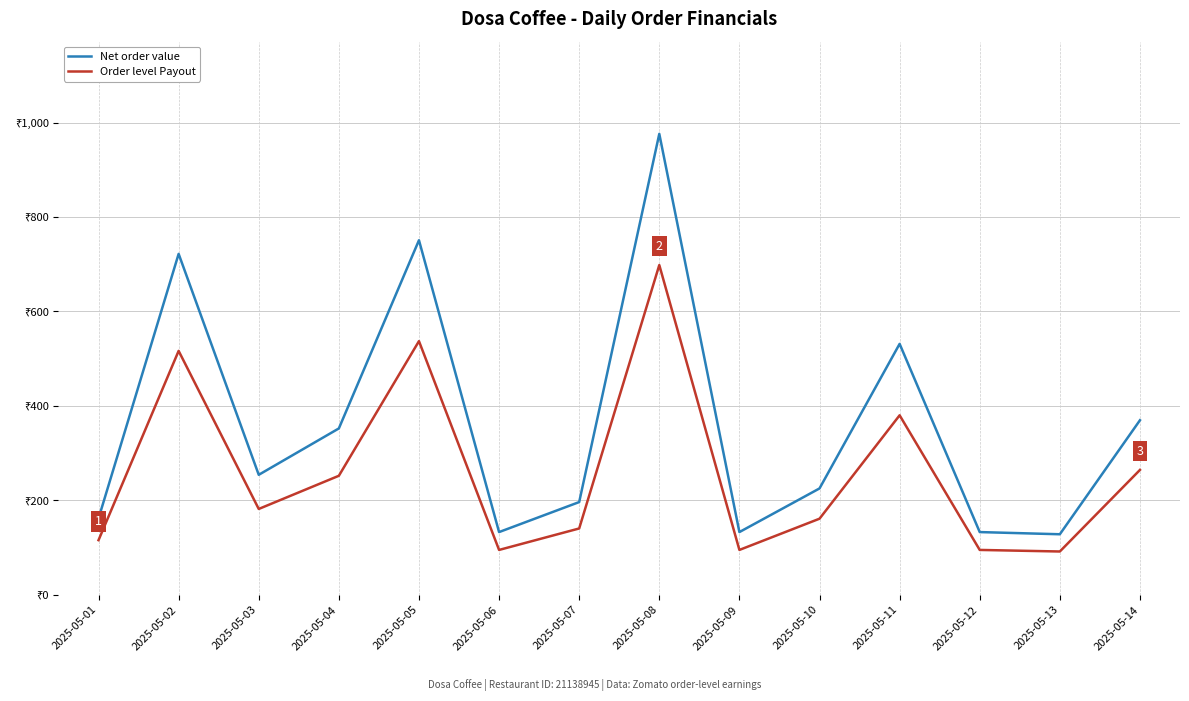

List the series in order of their peak value, lowest first.

Order level Payout, Net order value